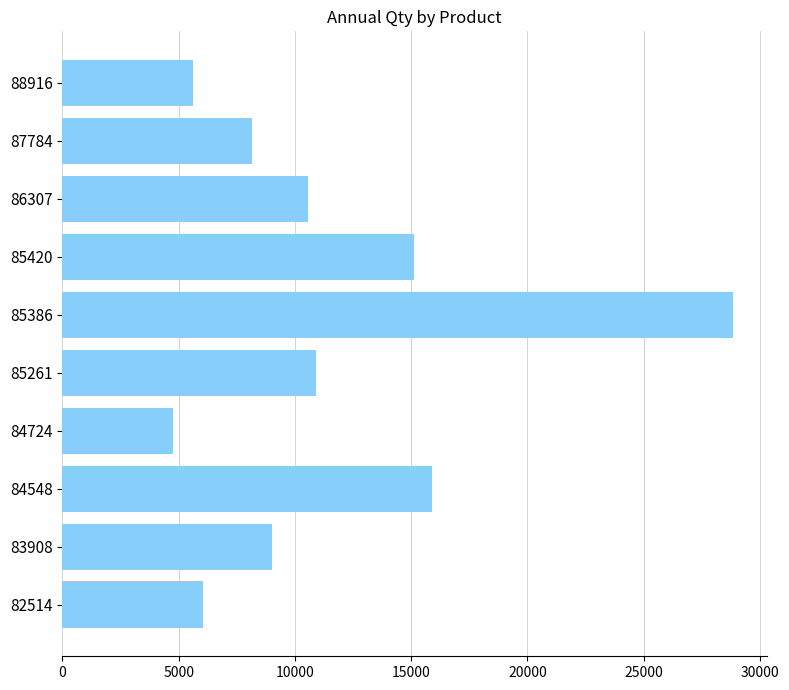

How many series are shown in this chart?

1